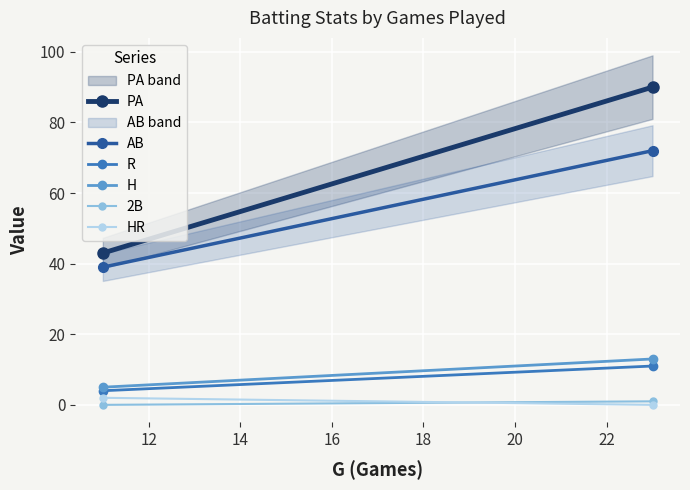

What is the difference between the maximum and minimum values in the 2B series?

1